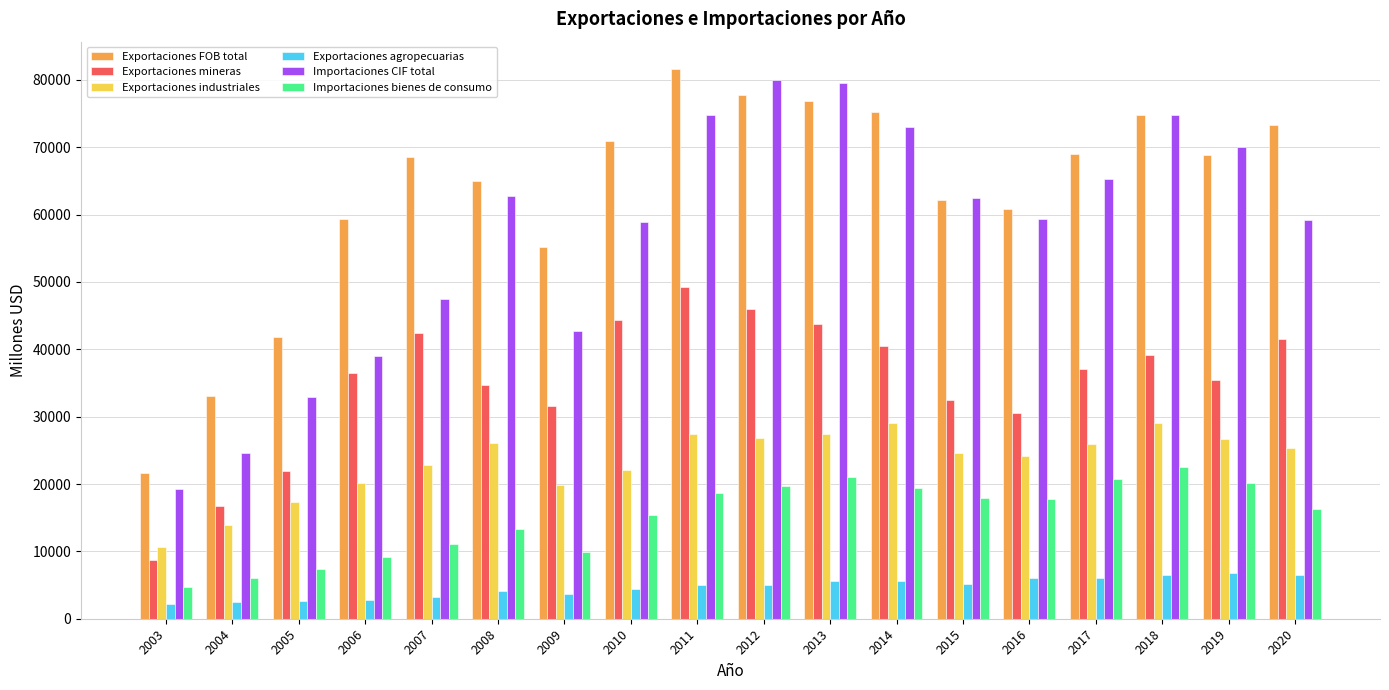

What is the difference between the highest and lowest values at 2014?

69580